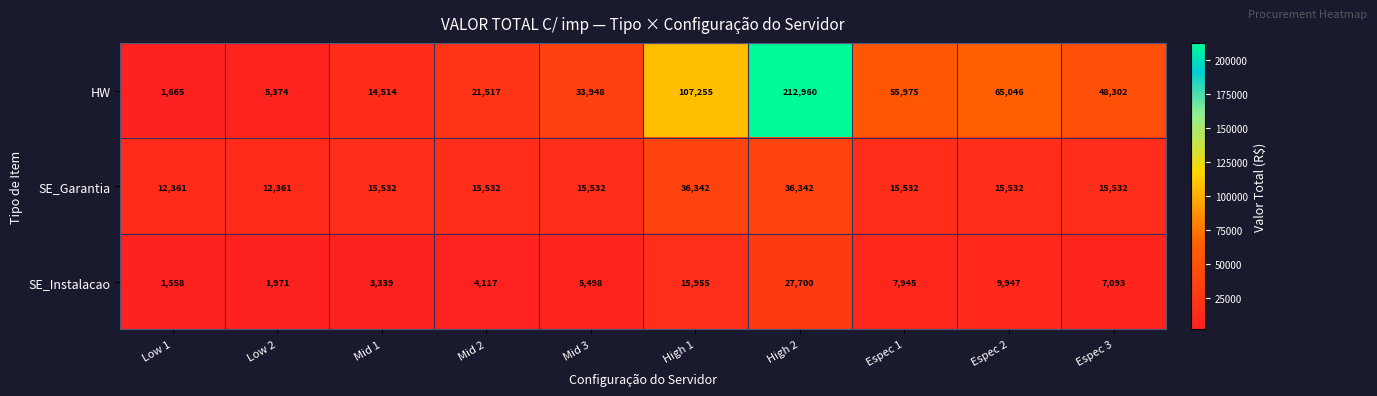

How many distinct data groups are displayed?

3